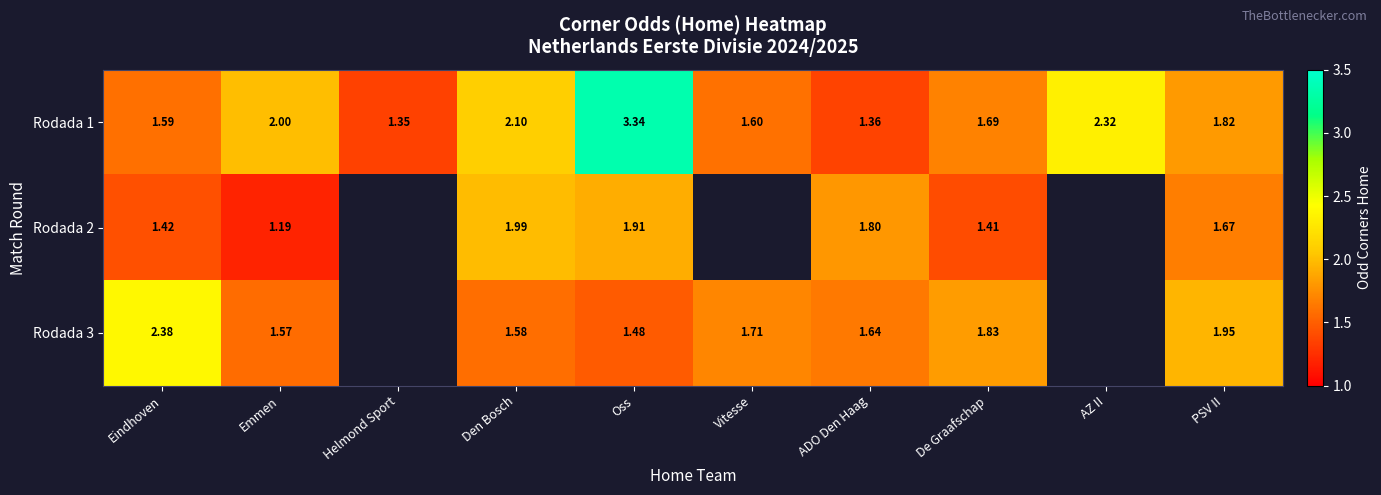

Between Helmond Sport and De Graafschap, which is larger?

De Graafschap